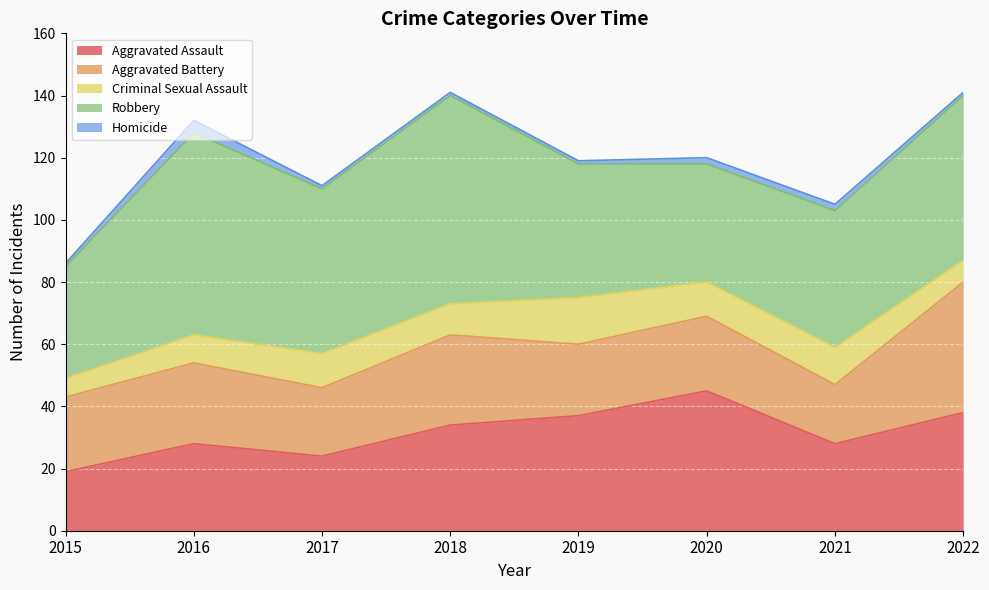

How many values in the Criminal Sexual Assault series exceed 11?

2